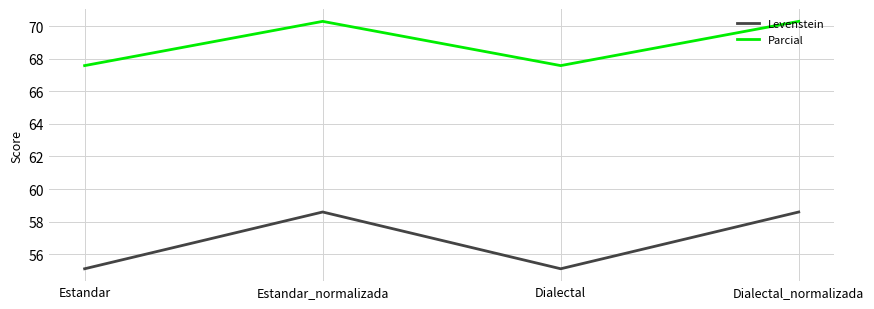

In Levenstein, how many points are lower than both neighbors (excluding endpoints)?

1